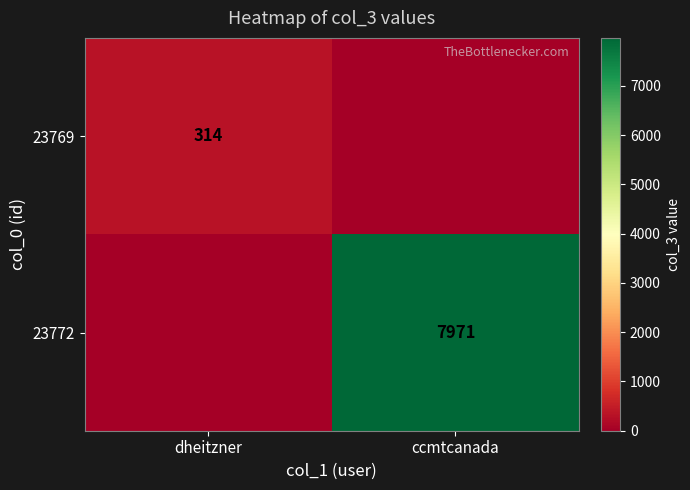

Is the value of 23772 at ccmtcanada greater than the value of 23769 at dheitzner?

Yes